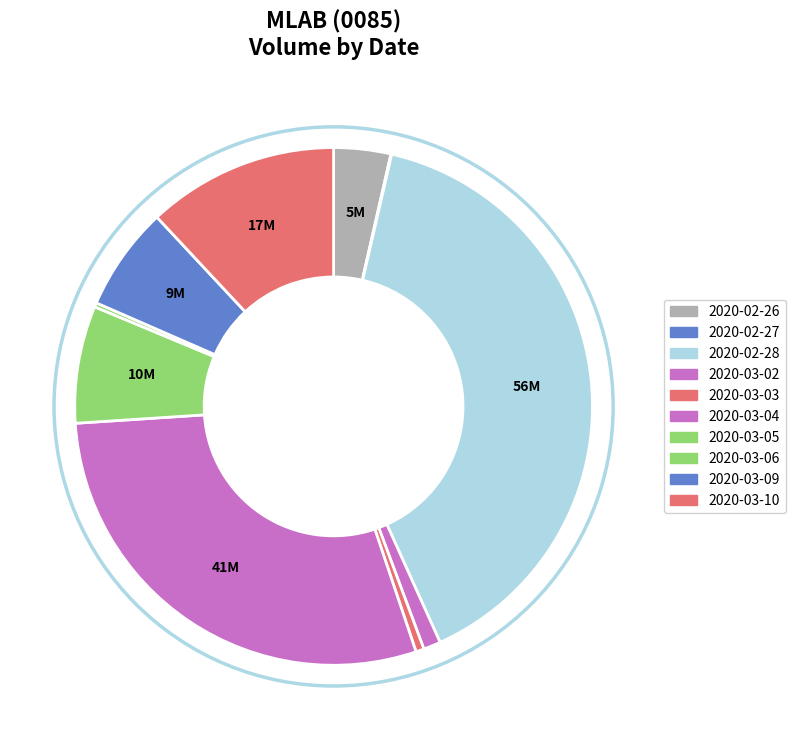

How many slices are in this pie chart?

10